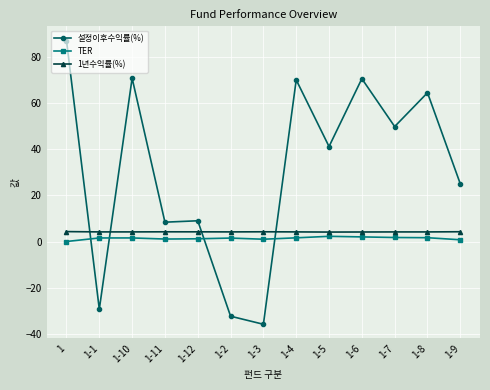

Count the number of categories in the chart.

13